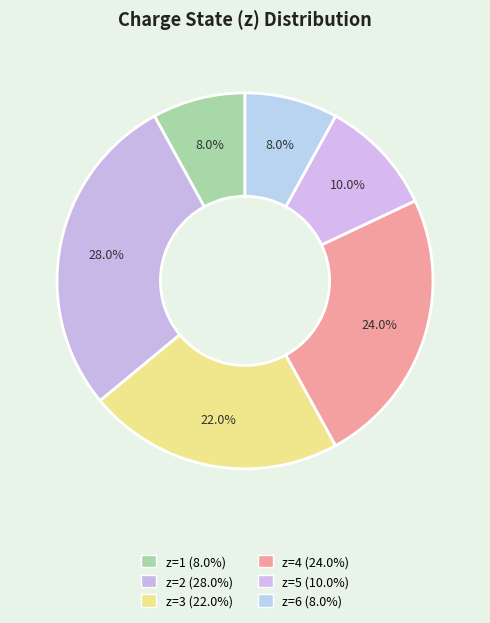

Which category has the biggest portion of the pie?

z=2